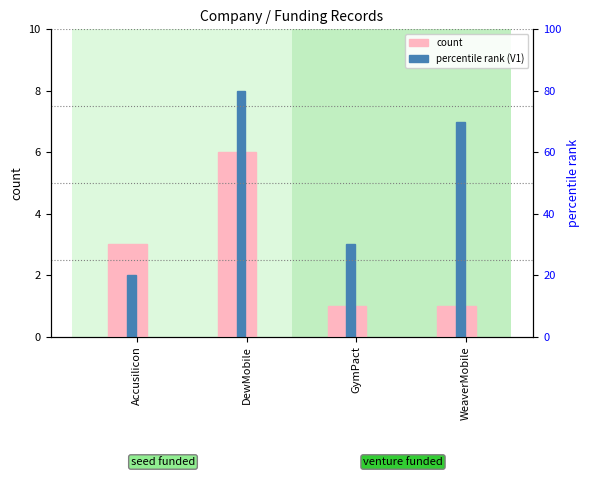

How many groups of bars are there?

4